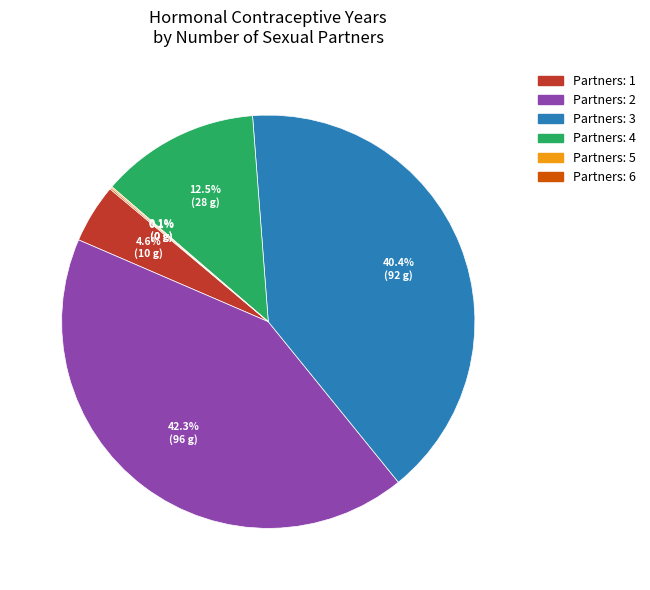

Is there a majority slice in this chart?

No